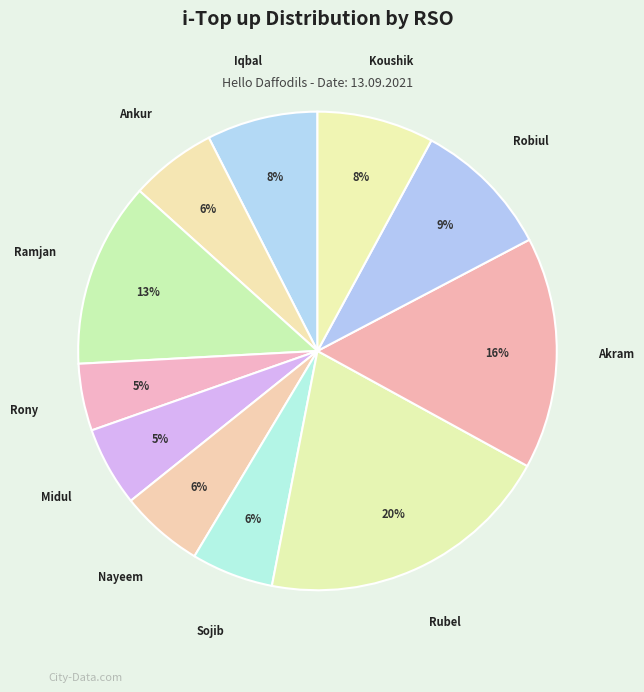

Which category has the biggest portion of the pie?

Rubel